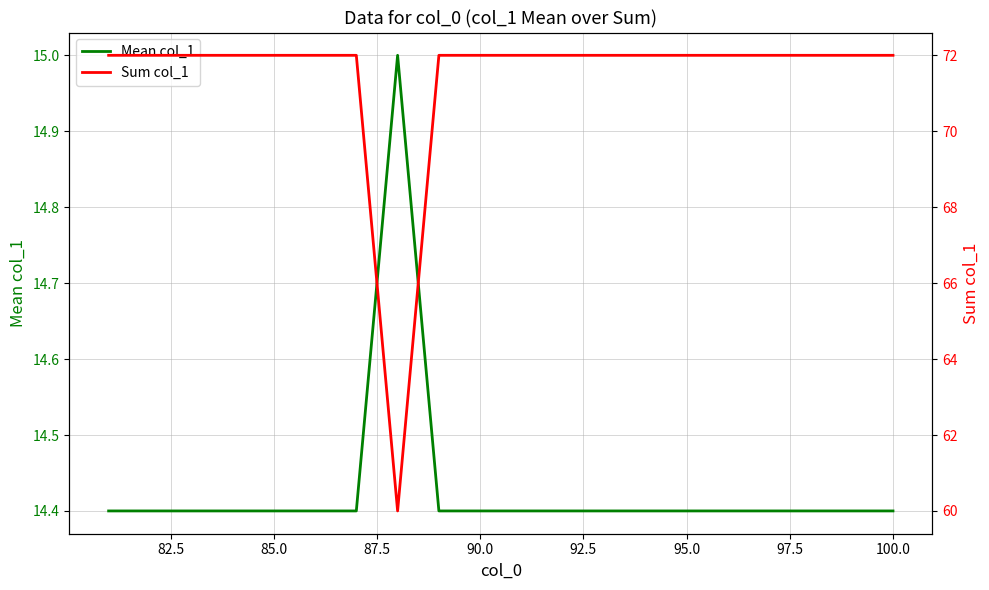

What is the lowest value of the Mean col_1 series?

14.4